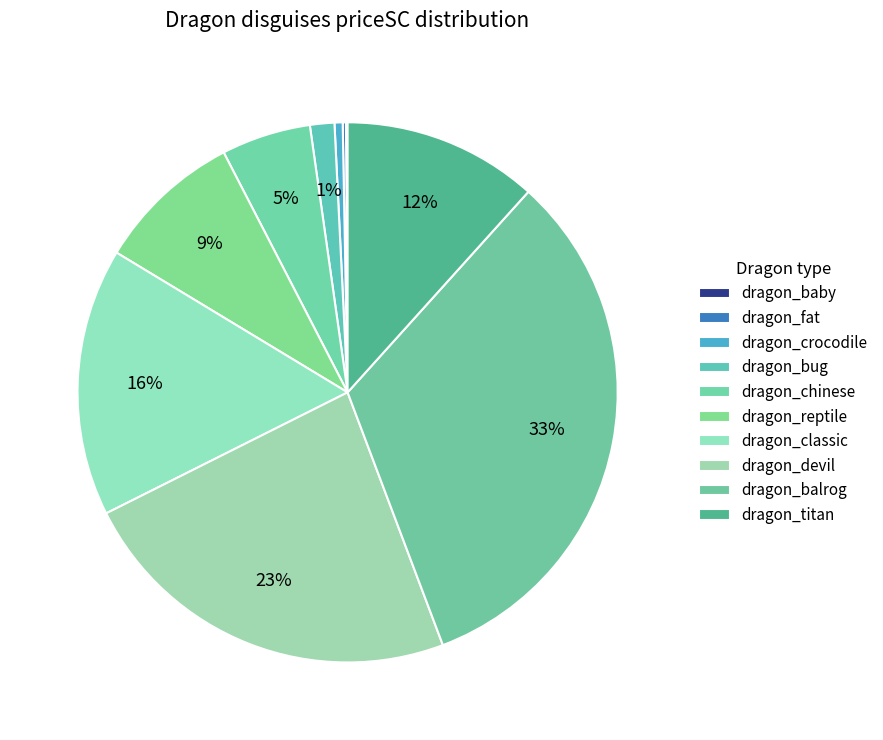

The dragon_balrog slice represents 33% of the pie. True or false?

True